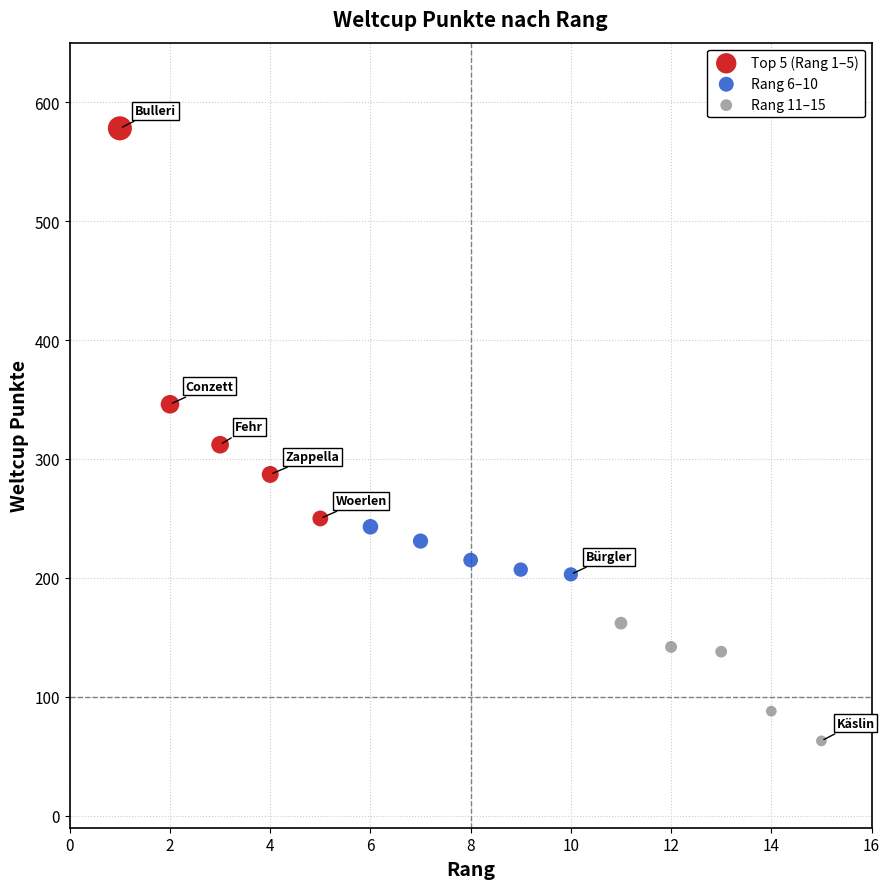

Which series reaches the maximum Y coordinate?

Top 5 (Rang 1–5)